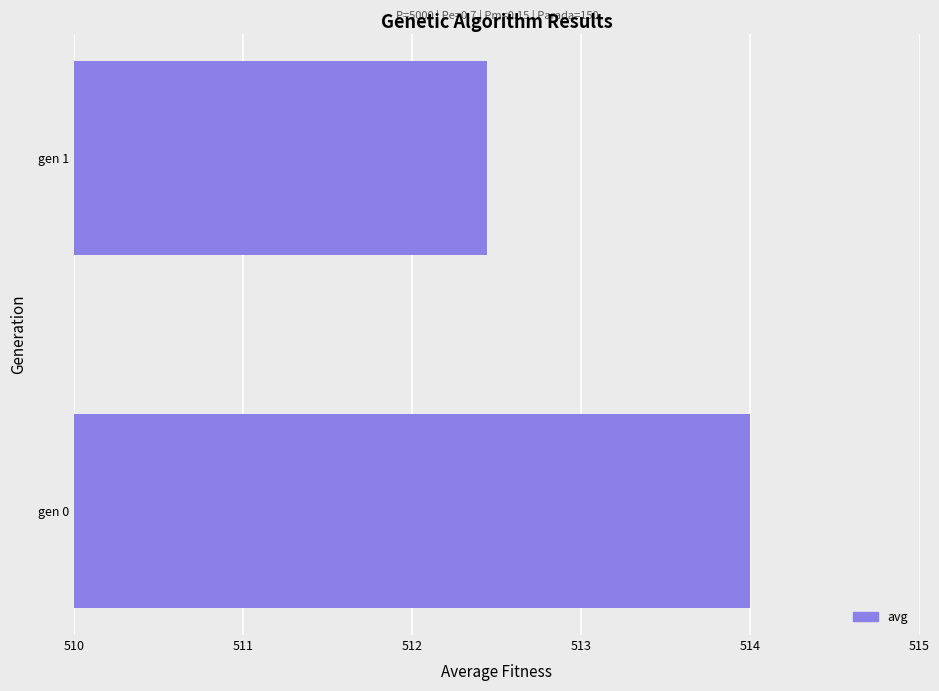

Reading top to bottom, what are all the values shown in this chart?

gen 1=512.4	gen 0=514.0